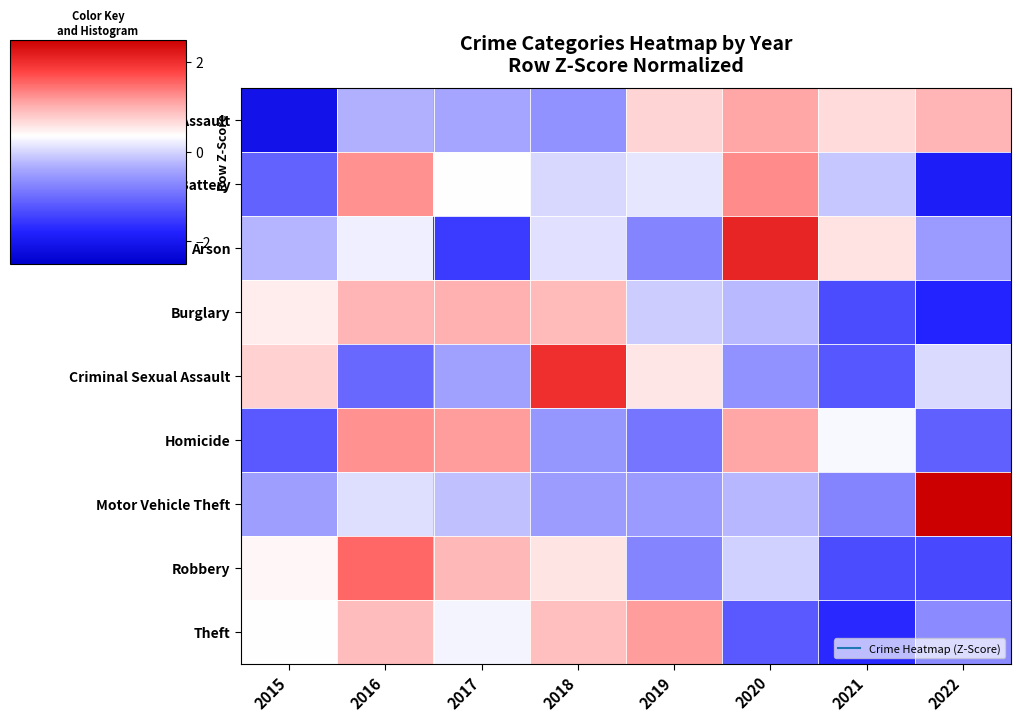

Which series has the largest total across all categories?

Motor Vehicle Theft